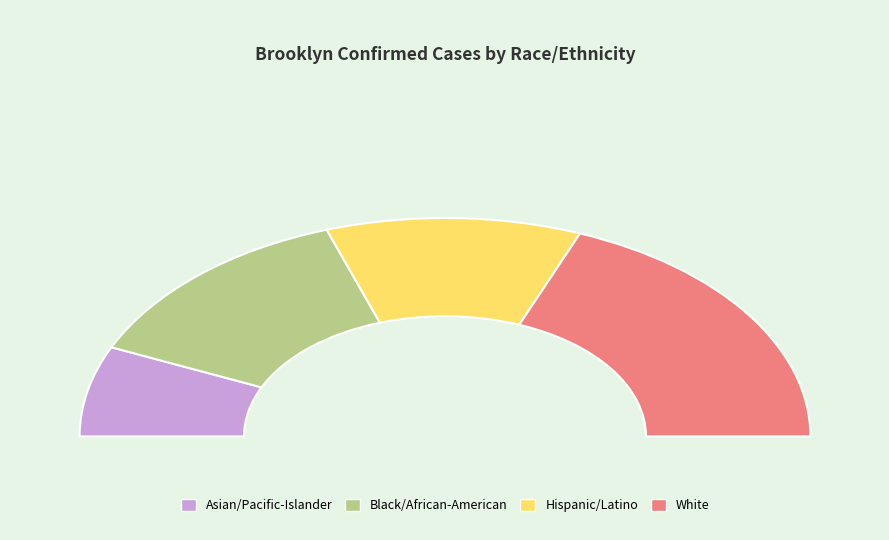

The Black/African-American slice represents 16% of the pie. True or false?

False